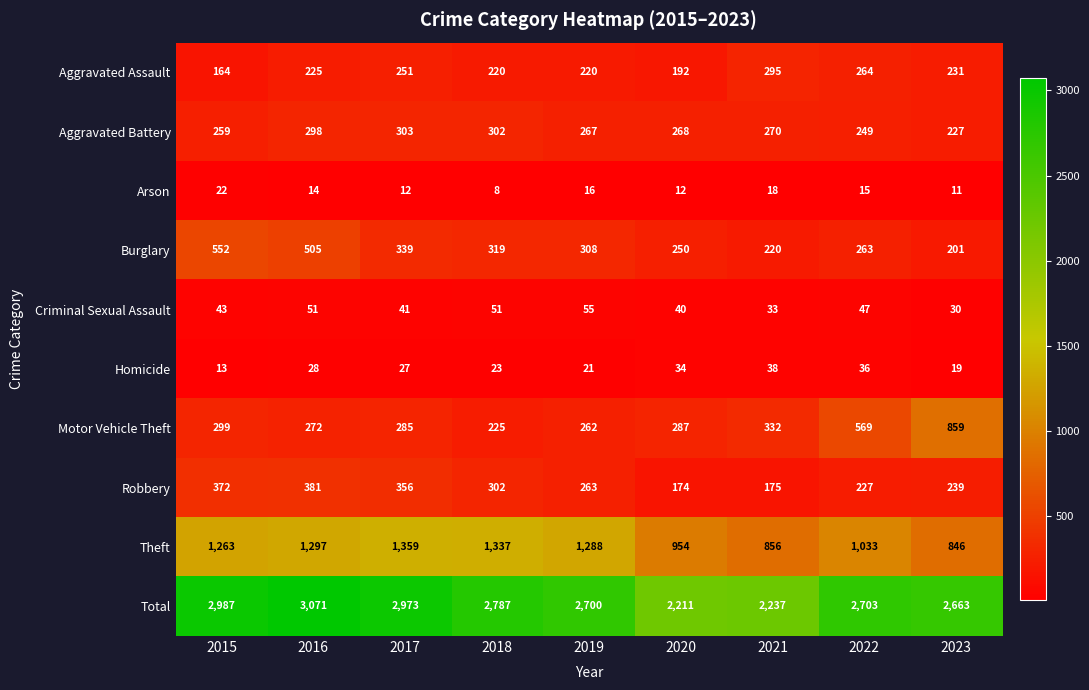

At which category is the sum across all series the highest?

2016